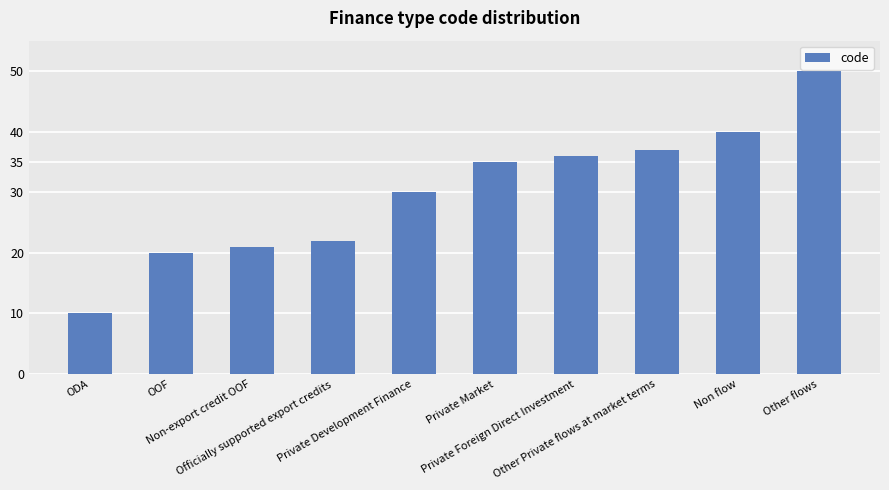

What is the value of the 8th bar from the left?

37